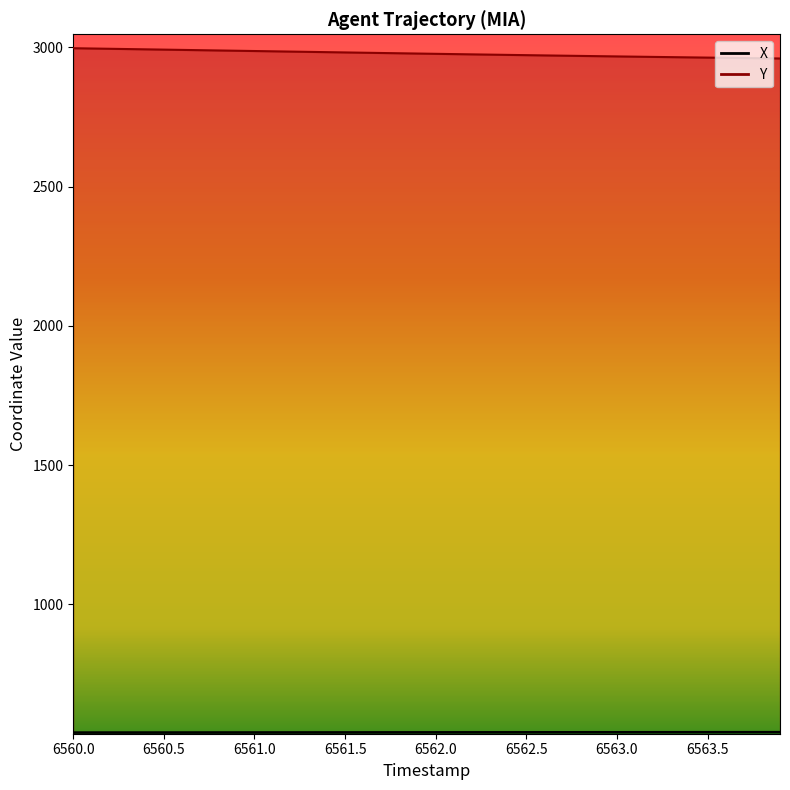

True or false: X and Y intersect in this chart.

False